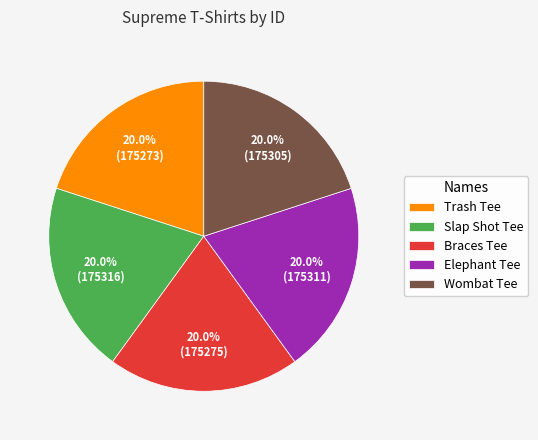

What is the ratio of the value at Slap Shot Tee to the value at Elephant Tee?

1.0